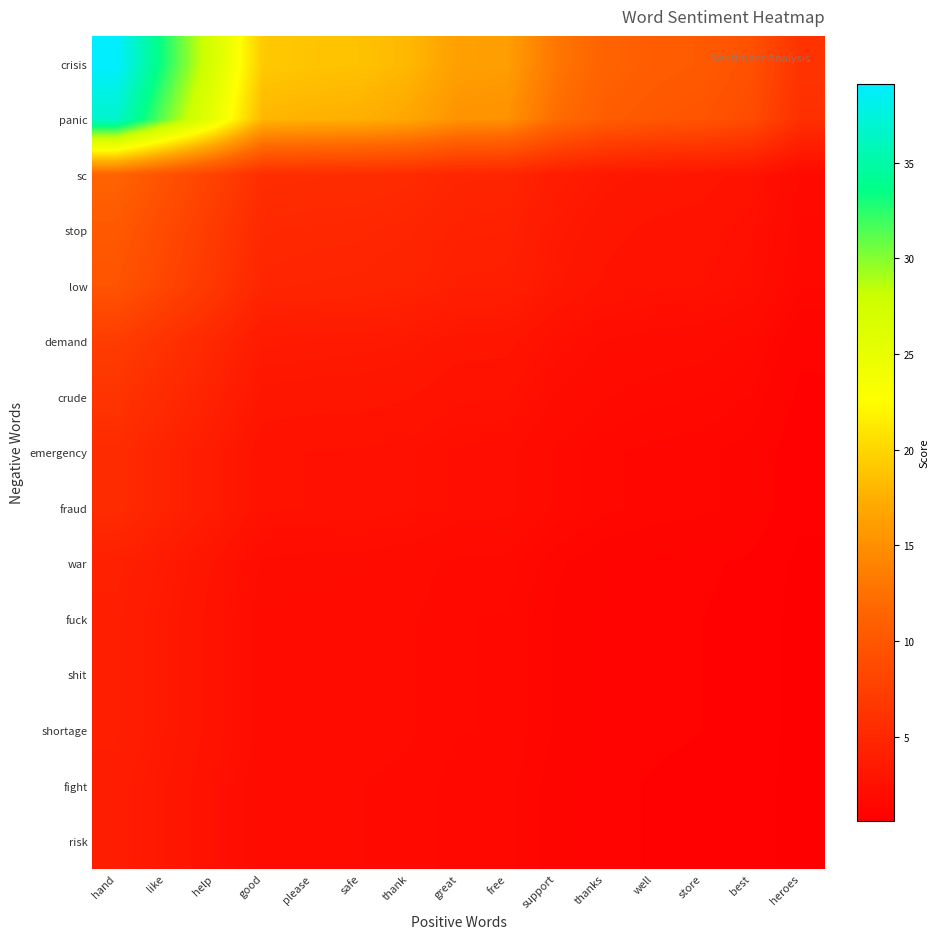

Which series has the largest range (max minus min)?

crisis